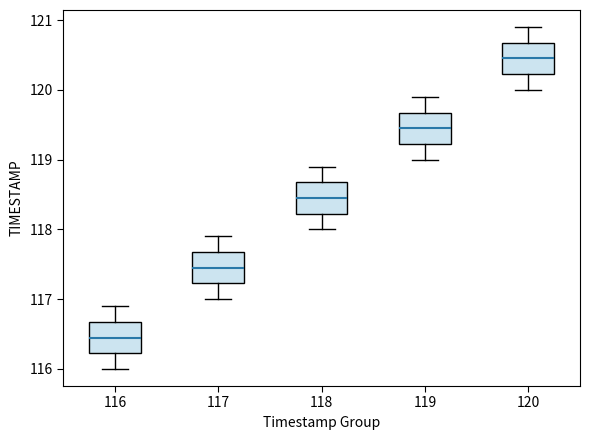

Reading left to right, transcribe this box plot: for each box, give where its median line is, the range the box spans, and where its two whiskers end, as read against the y-axis. The values are not printed on the chart, so give them approximately, as read against the axis.

116: median 116.5, box 116.2 to 116.7, whiskers 116.0 to 116.9
117: median 117.5, box 117.2 to 117.7, whiskers 117.0 to 117.9
118: median 118.5, box 118.2 to 118.7, whiskers 118.0 to 118.9
119: median 119.5, box 119.2 to 119.7, whiskers 119.0 to 119.9
120: median 120.5, box 120.2 to 120.7, whiskers 120.0 to 120.9